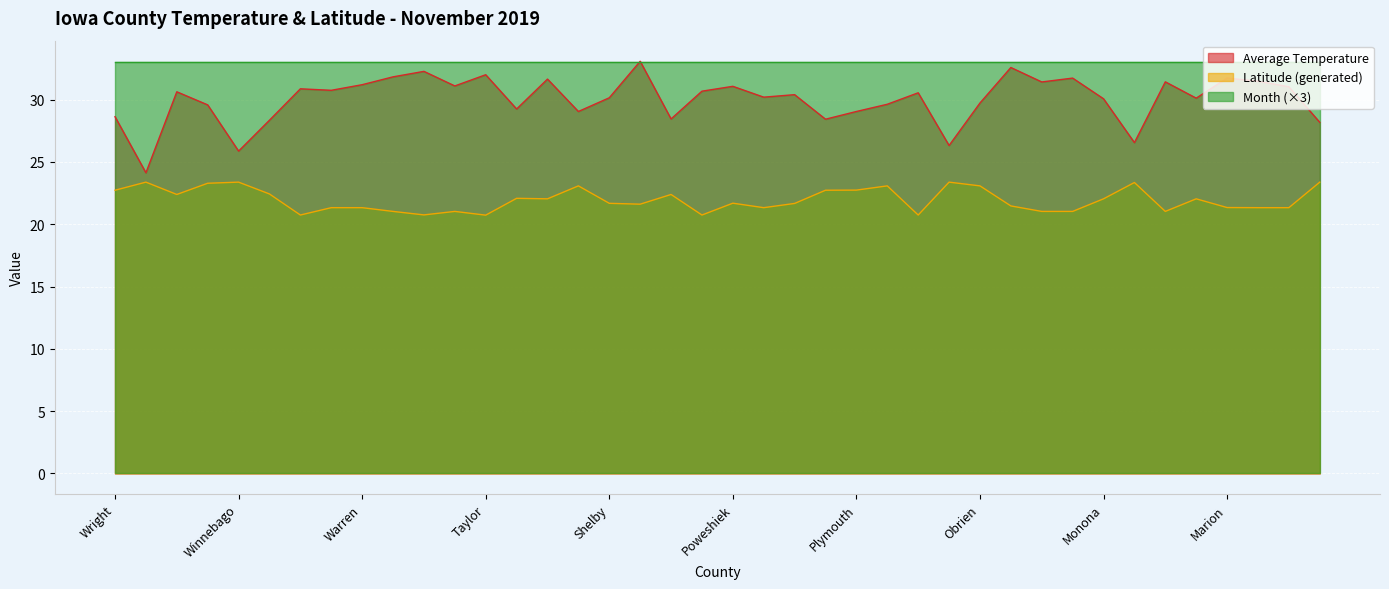

At which label is Latitude (generated) closest to 22?

Story